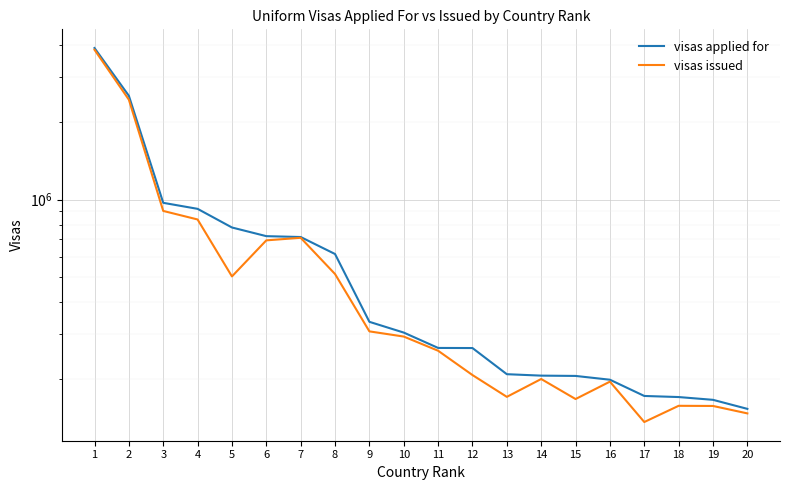

Rank the series by their average value, from lowest to highest.

visas issued, visas applied for